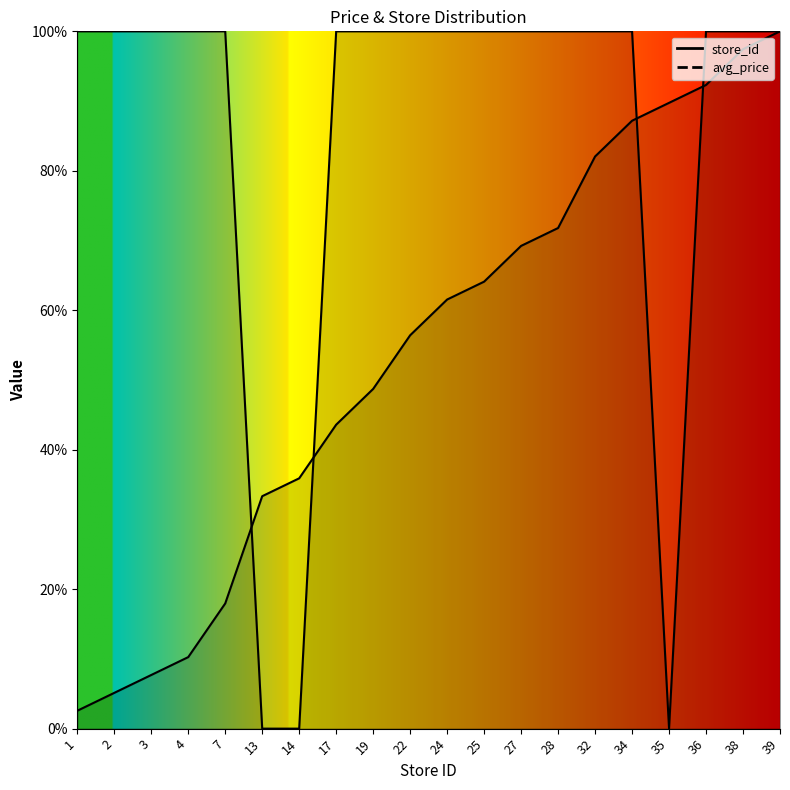

What is the spread (max minus min) of values at 32?

17.9